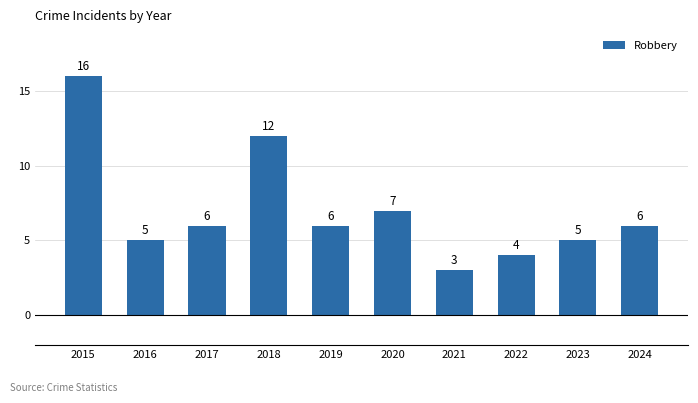

Are the bars grouped side by side (vs. stacked)?

No